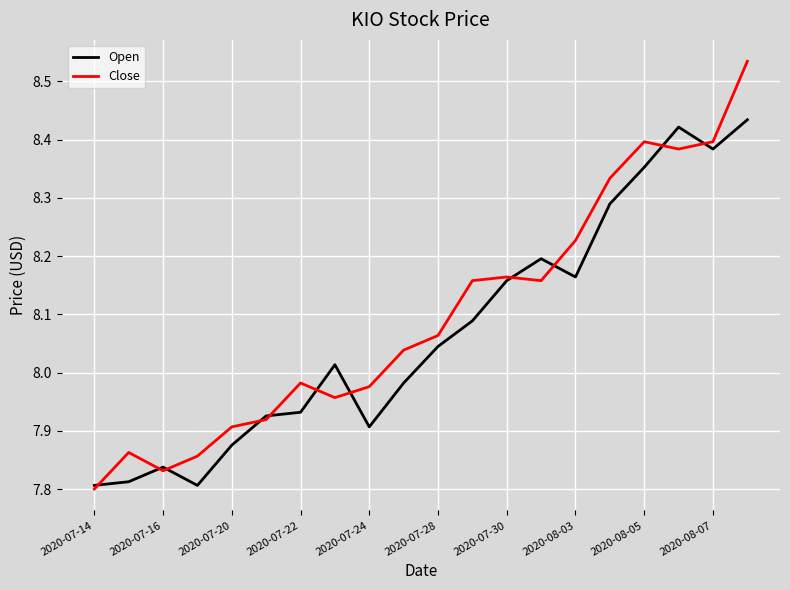

List the series in order of their peak value, lowest first.

Open, Close